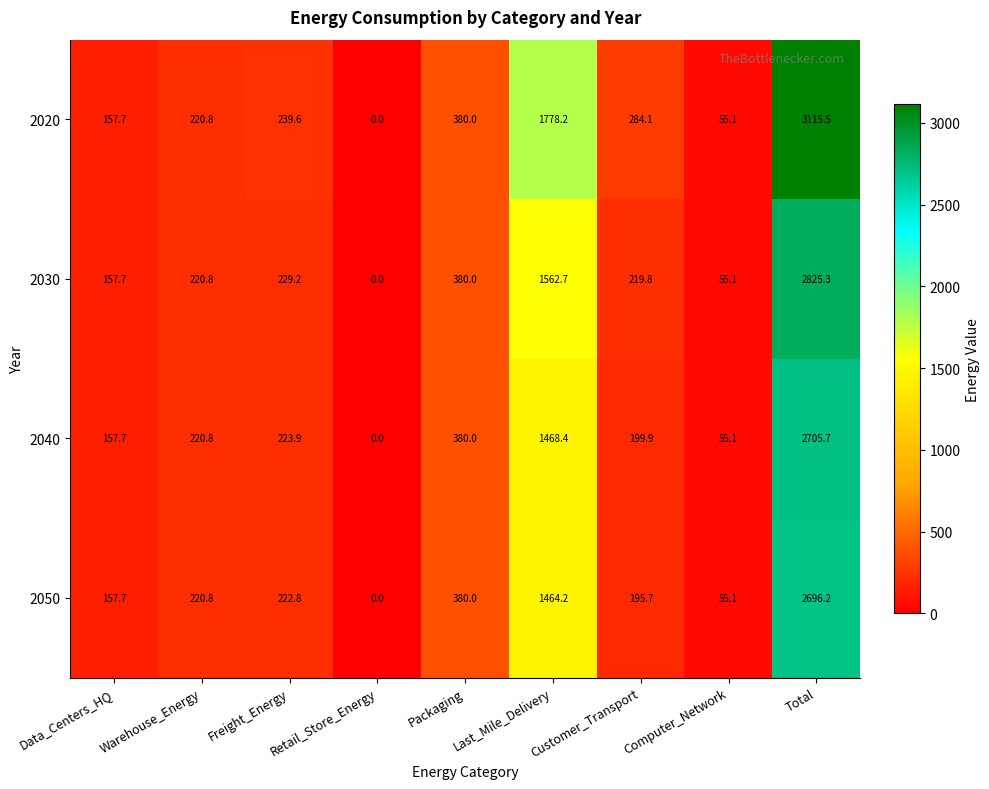

List the series in order of their peak value, lowest first.

2050, 2040, 2030, 2020